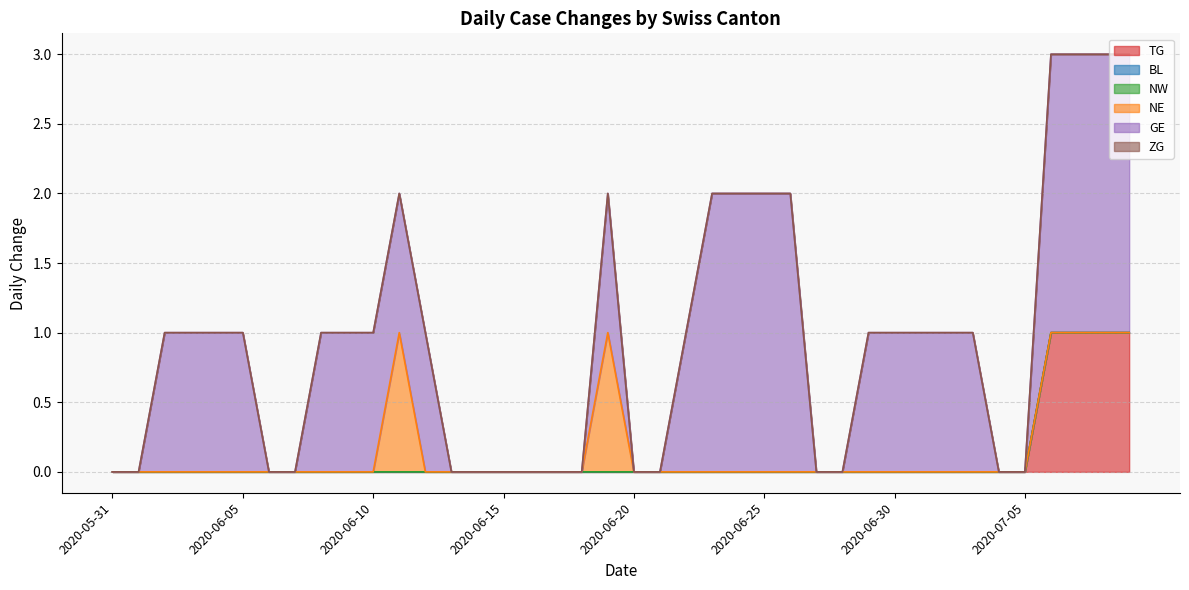

Does the chart have visible grid lines?

Yes